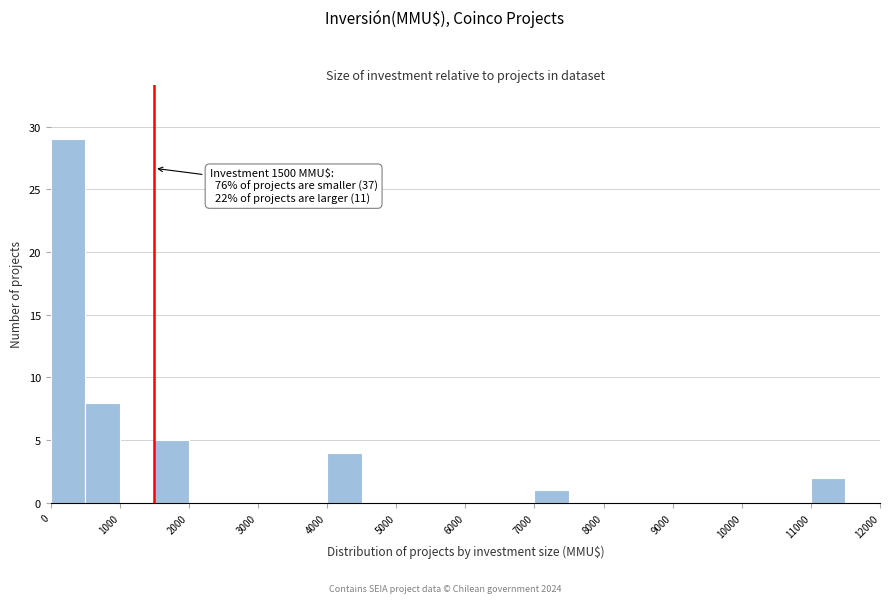

Which range on the x-axis has the tallest bar?

0 to 500